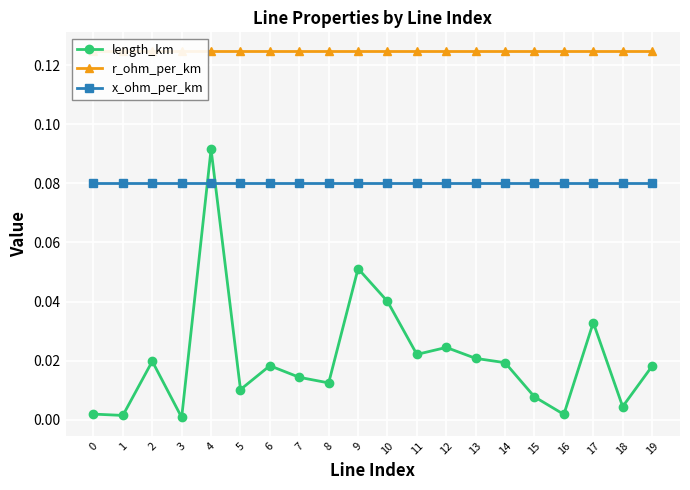

True or false: r_ohm_per_km has a value of 0.0 at 1.

False